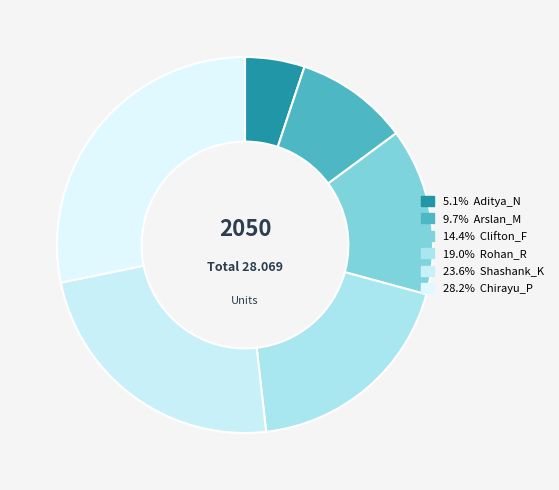

Rank the categories by value from highest to lowest.

Chirayu_P, Shashank_K, Rohan_R, Clifton_F, Arslan_M, Aditya_N